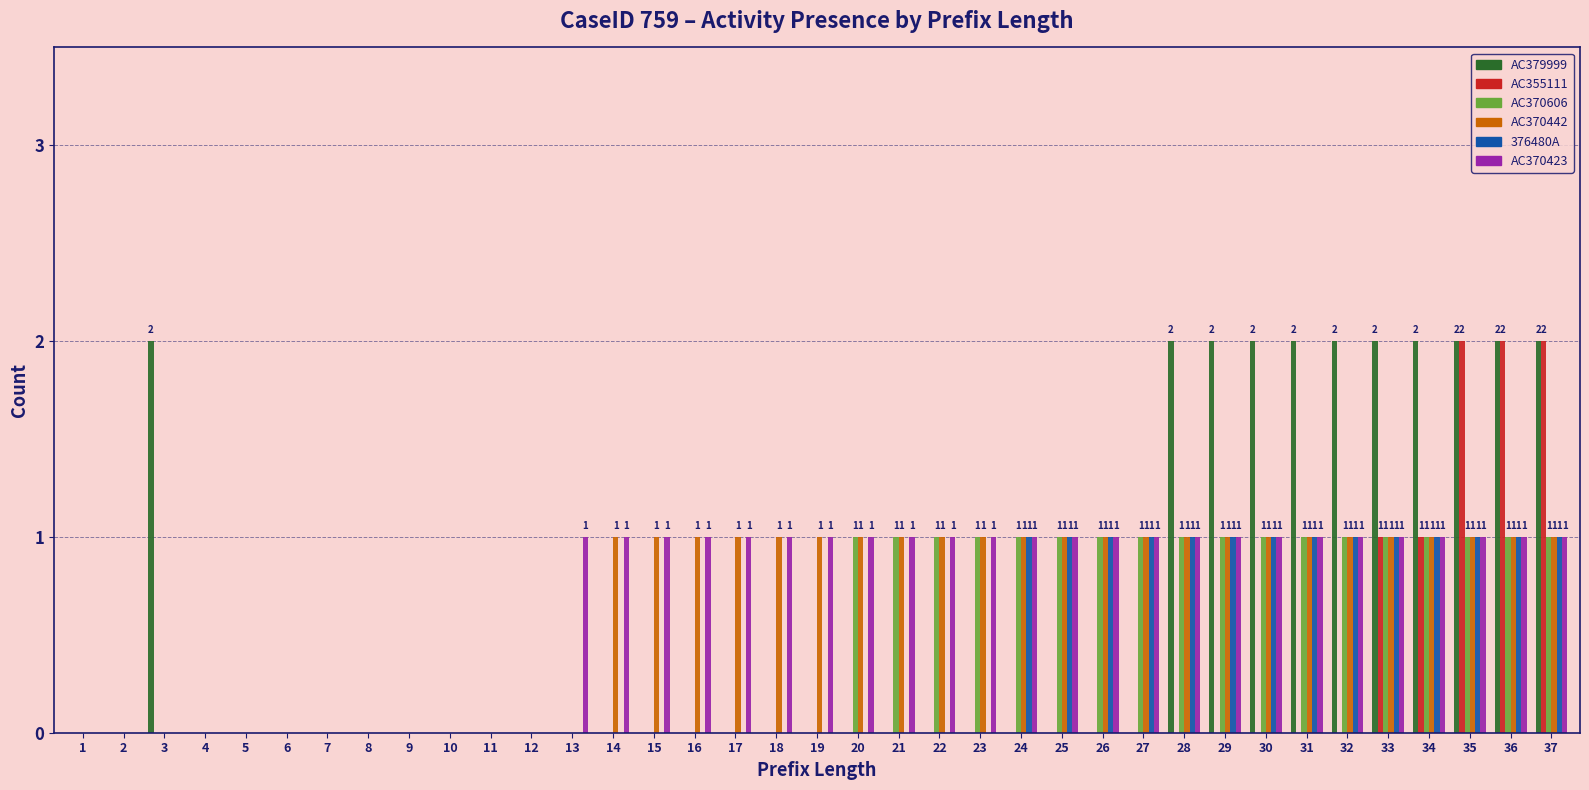

How many data points does each series have?

37